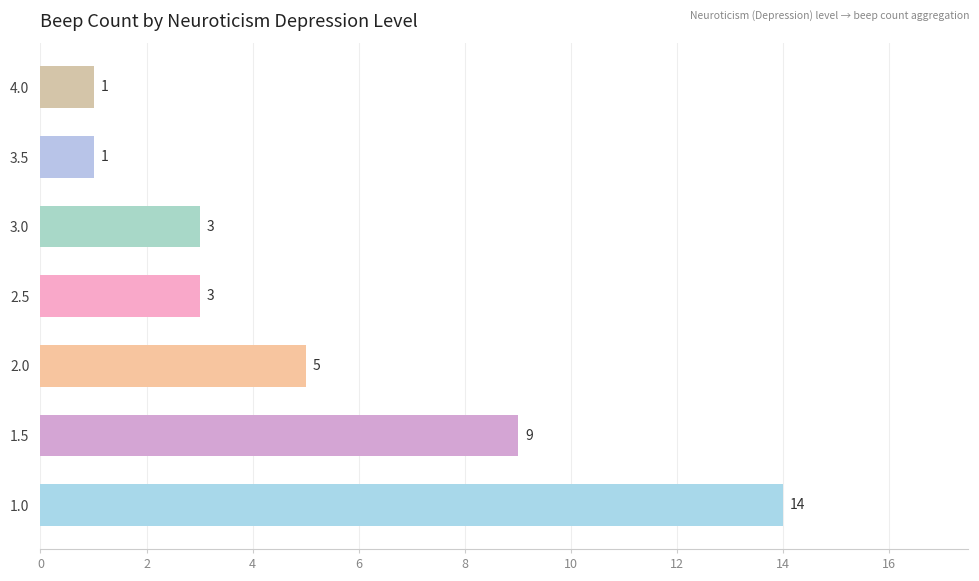

What is the maximum value shown in the chart?

14